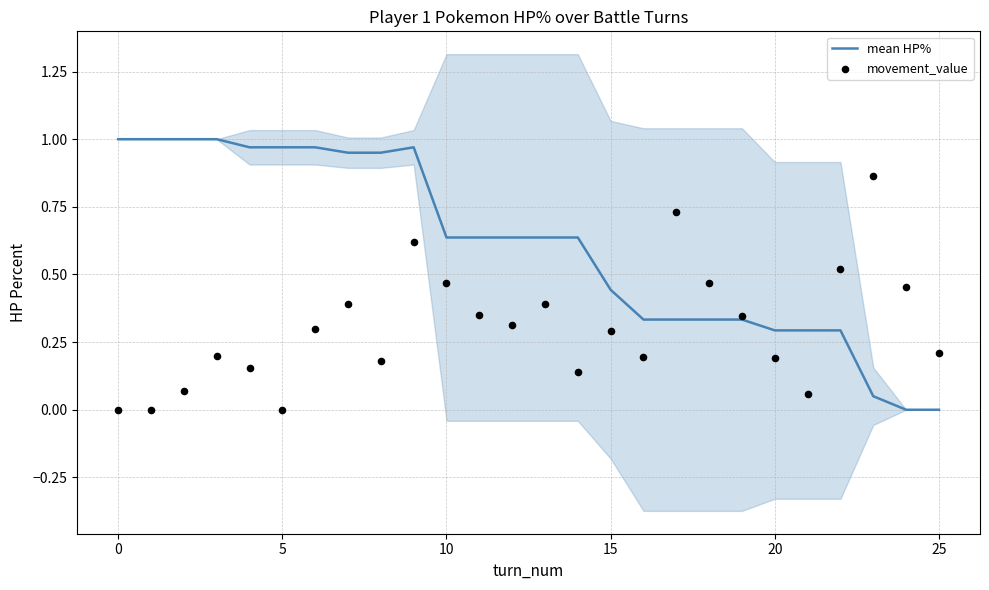

The mean HP% series shows 1.1 at 10. True or false?

False